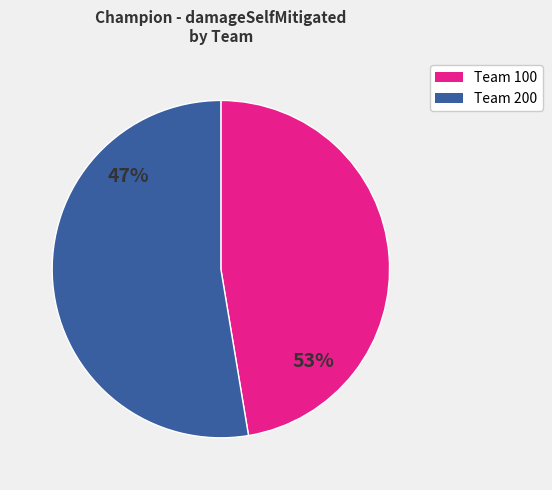

Does MissFortune account for over 50% of the chart?

No